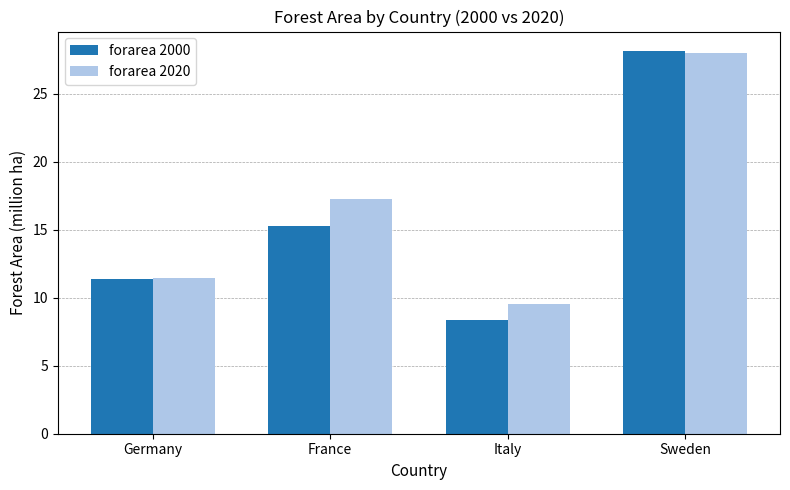

At which category does the chart reach its minimum across all series?

Italy